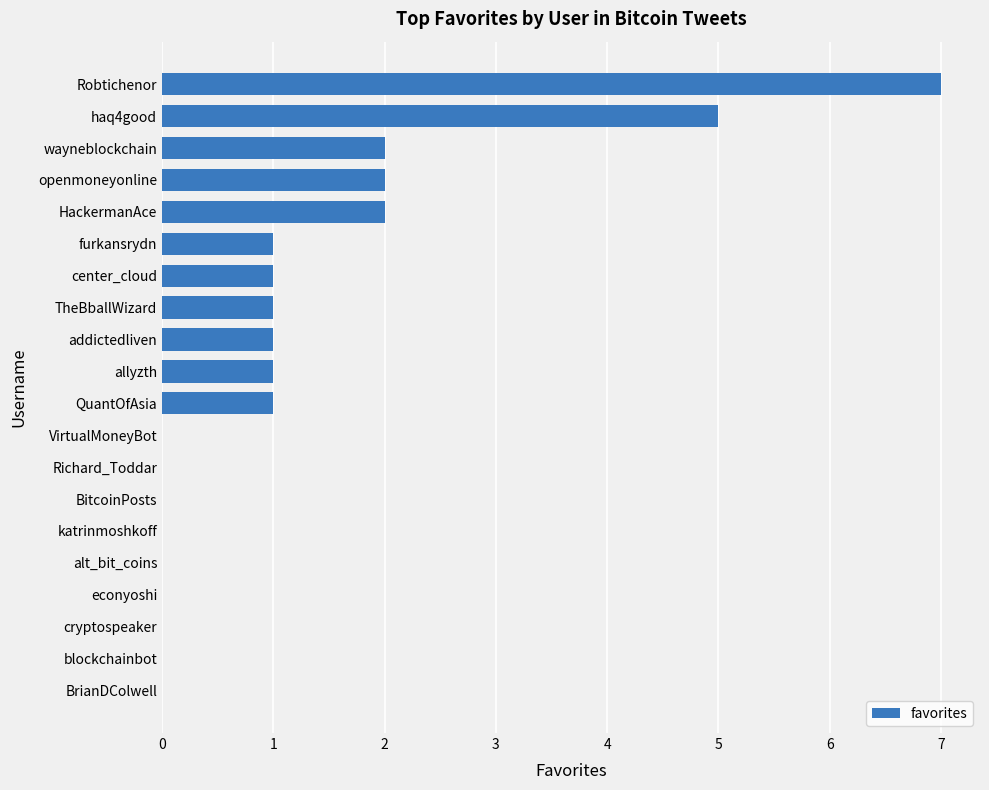

What is the sum of the values at allyzth and HackermanAce?

3